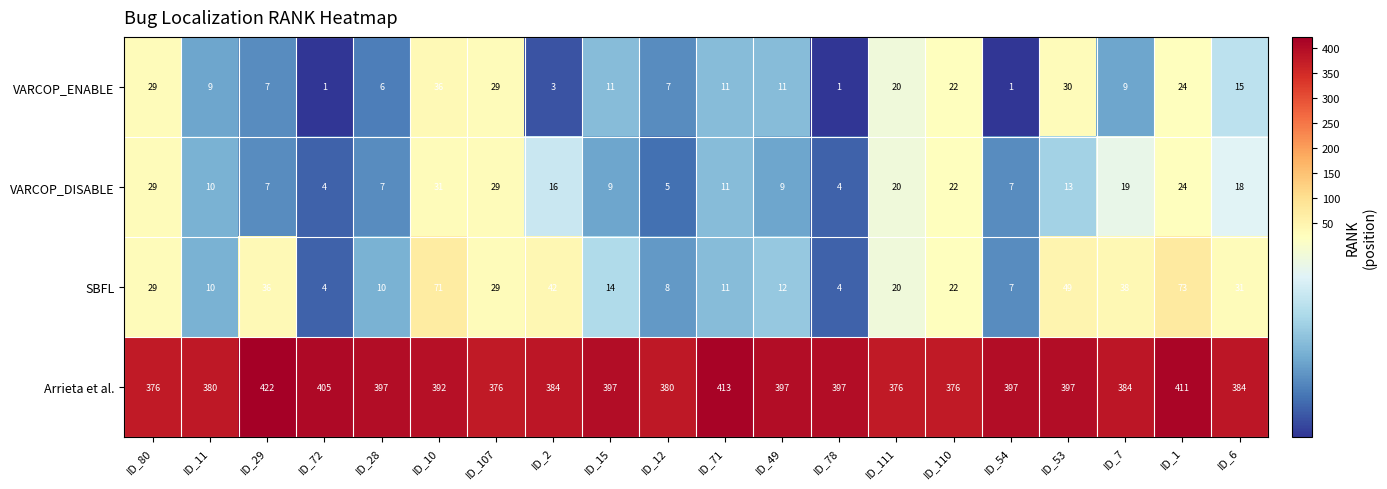

What is the average value of the VARCOP_DISABLE series?

15